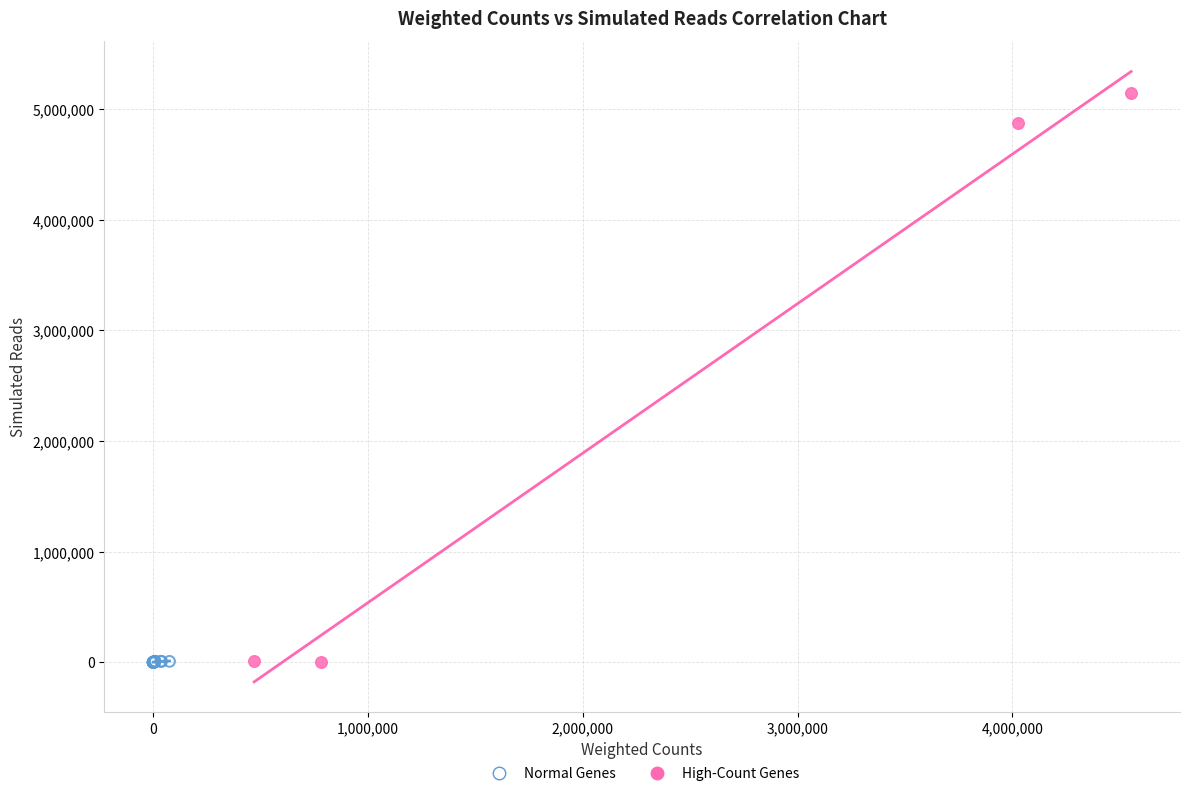

What are all the series names shown in the legend?

Normal Genes, High-Count Genes